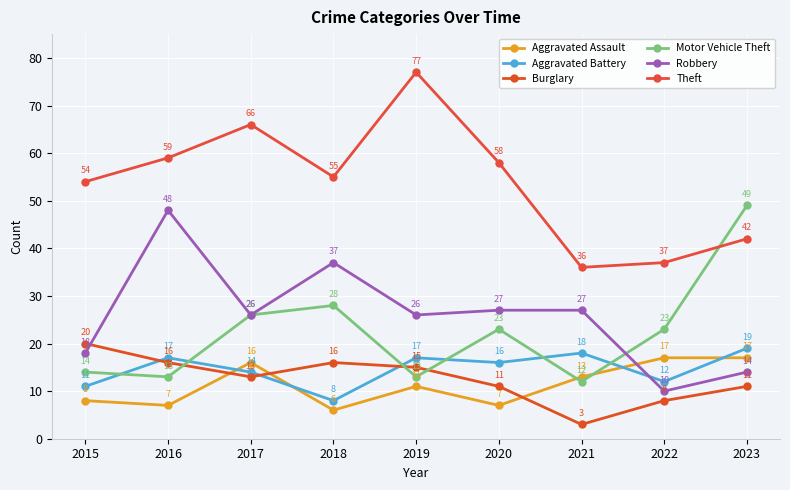

What are all the series names shown in the legend?

Aggravated Assault, Aggravated Battery, Burglary, Motor Vehicle Theft, Robbery, Theft